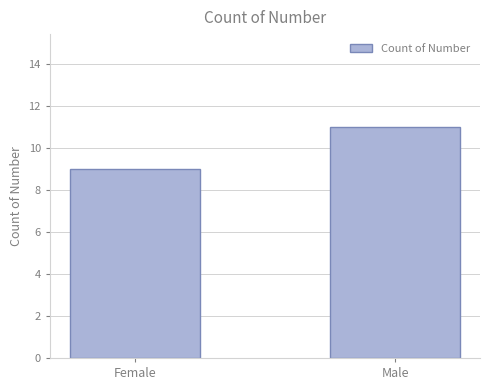

List the labels in order of value, largest first.

Male, Female